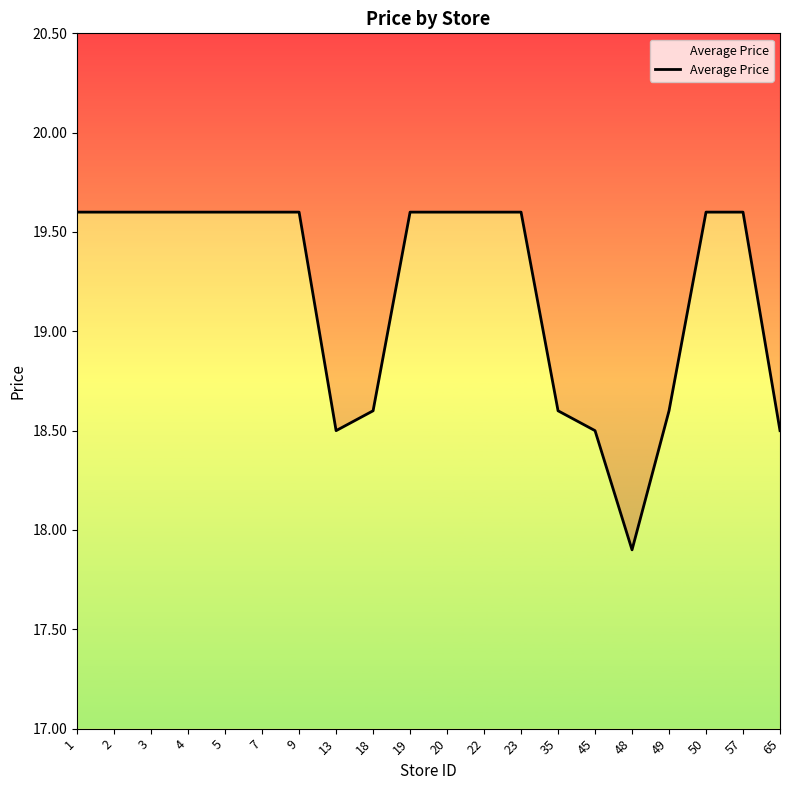

What value does the data have at 13?

18.5